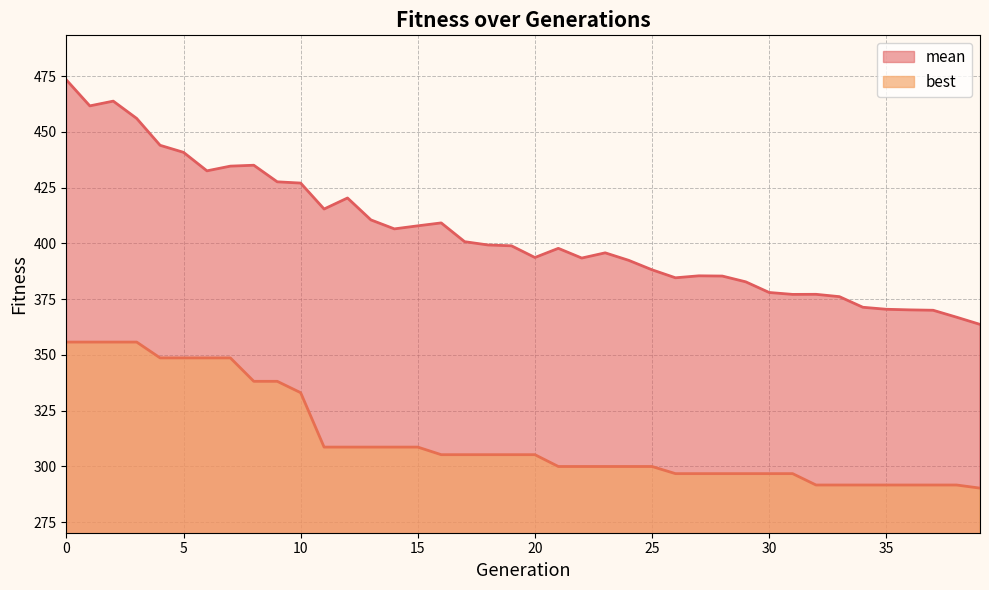

What is the greatest value displayed?

473.3